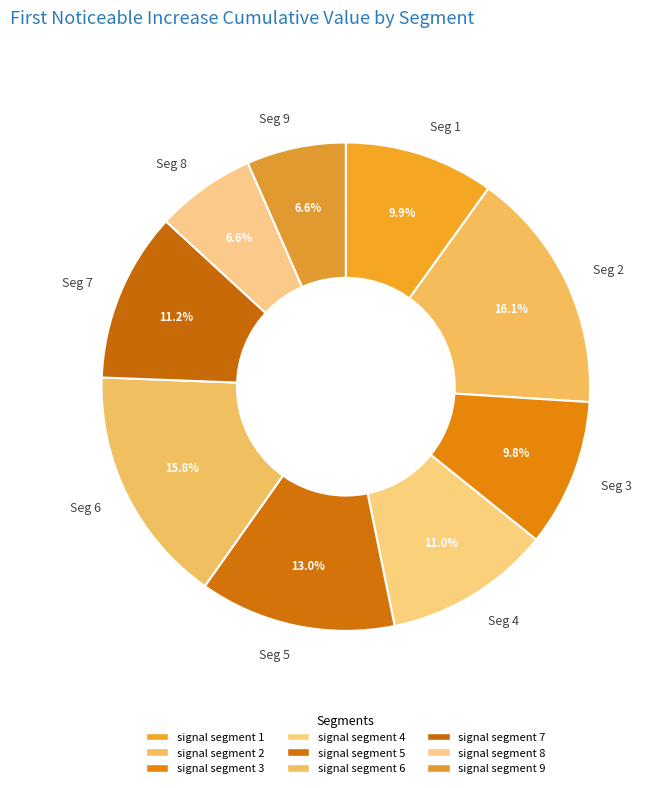

Is Seg 1 the majority of the pie?

No